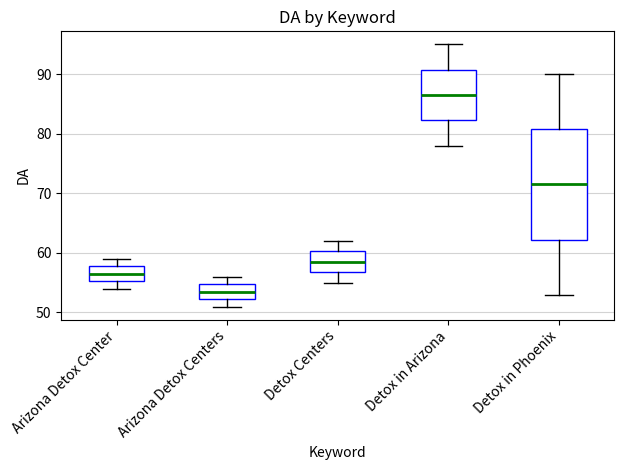

Reading left to right, transcribe this box plot: for each box, give where its median line is, the range the box spans, and where its two whiskers end, as read against the y-axis. The values are not printed on the chart, so give them approximately, as read against the axis.

Arizona Detox Center: median 57, box 55 to 58, whiskers 54 to 59
Arizona Detox Centers: median 54, box 52 to 55, whiskers 51 to 56
Detox Centers: median 59, box 57 to 60, whiskers 55 to 62
Detox in Arizona: median 87, box 82 to 91, whiskers 78 to 95
Detox in Phoenix: median 72, box 62 to 81, whiskers 53 to 90